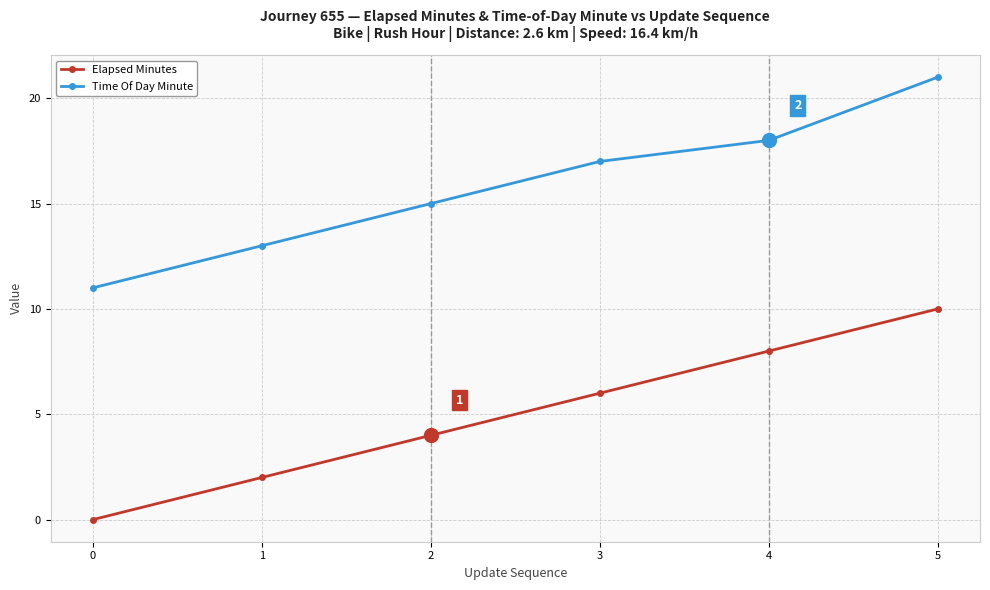

At which label does Time Of Day Minute reach its peak?

5